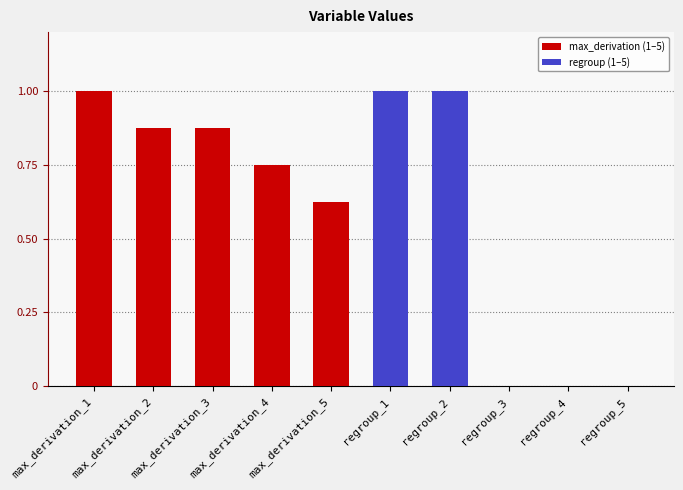

What position from the right is regroup_4?

2